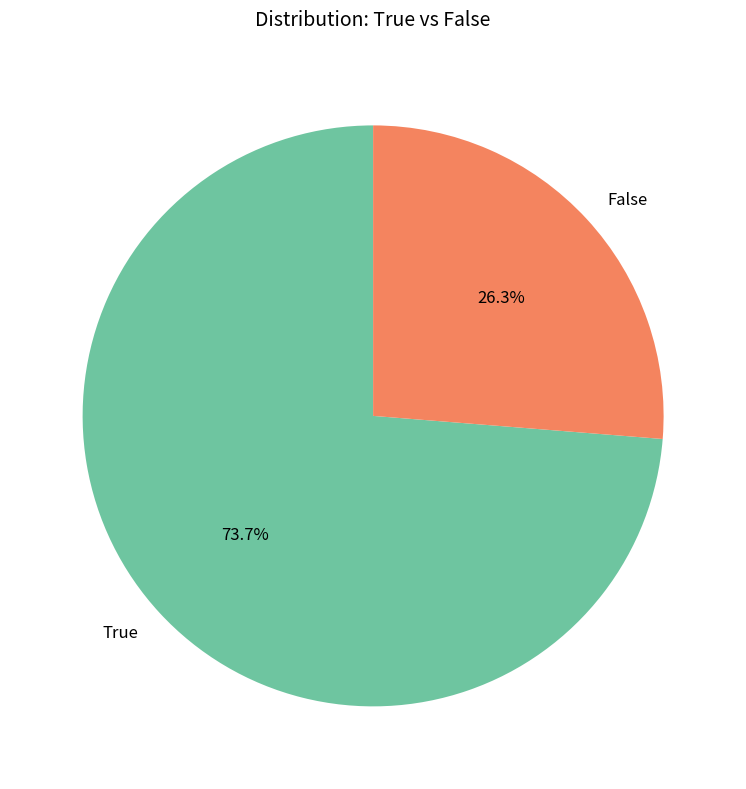

How much of the chart is everything except False?

73.7%